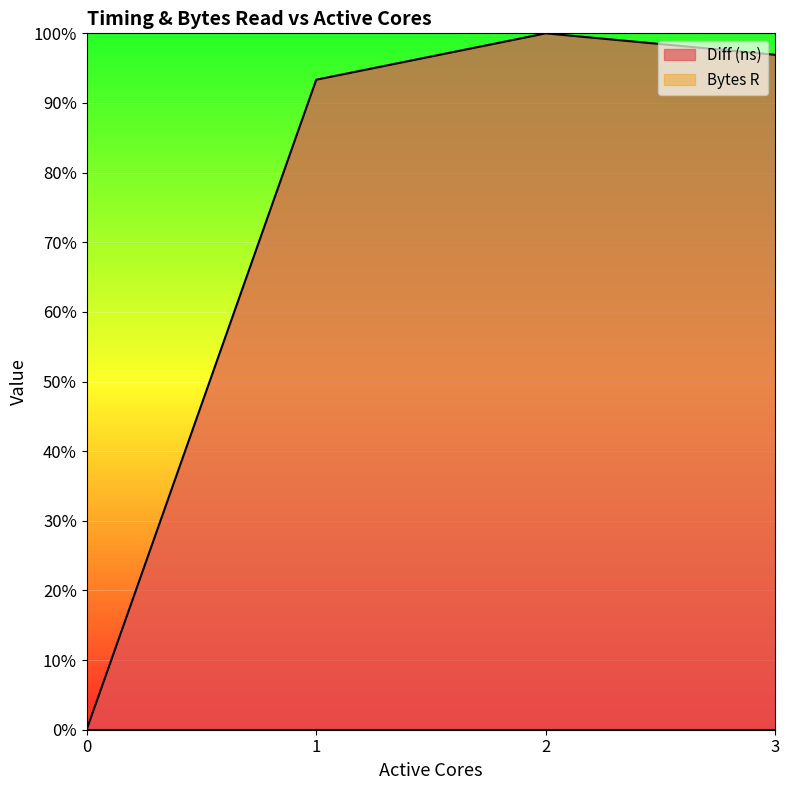

What is the difference between the values at 0 and 2?

1.0